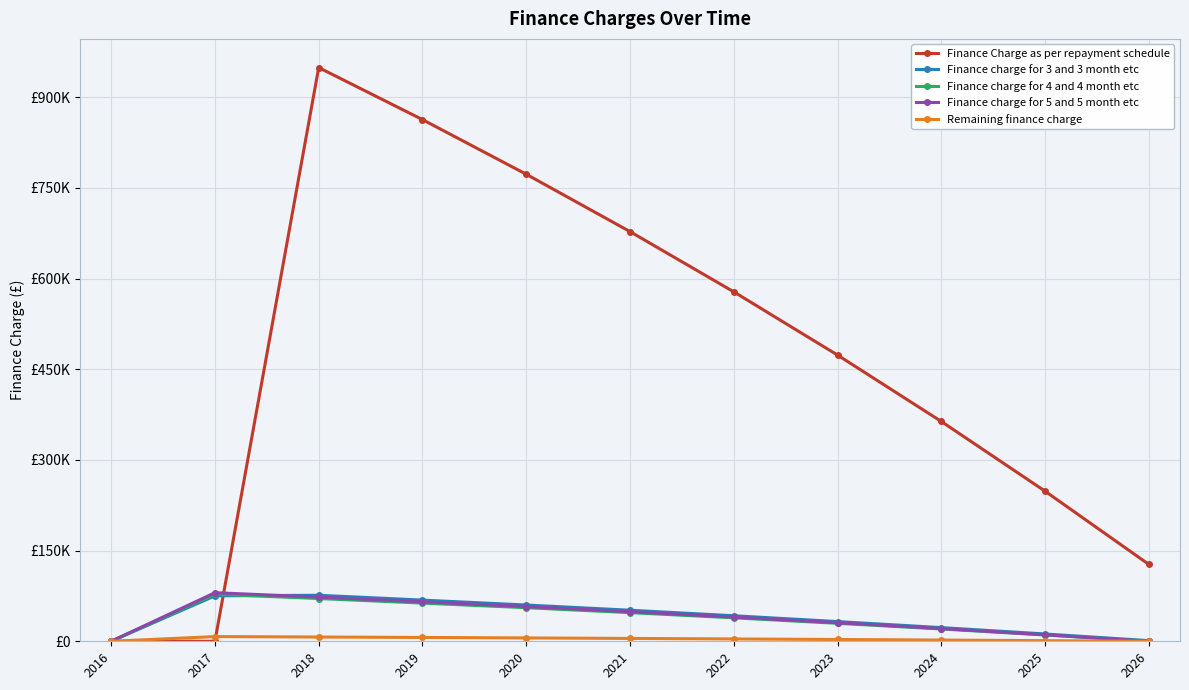

Is this an area chart (filled region under the line)?

No